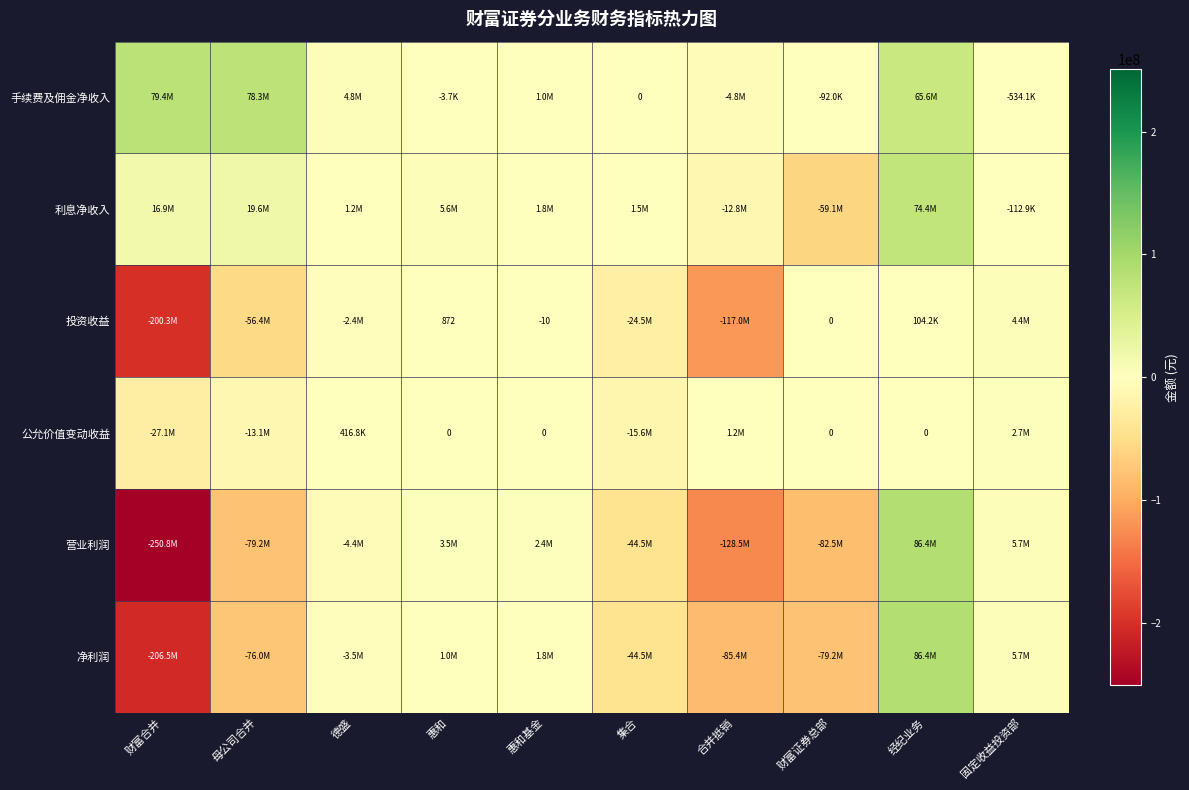

At which label is 利息净收入 closest to 7668519?

惠和